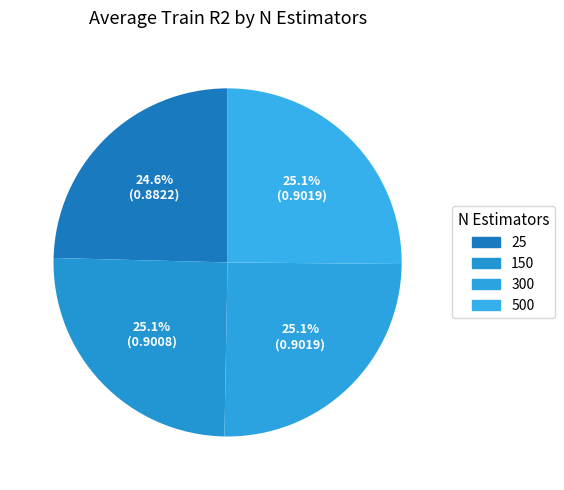

How many slices are in this pie chart?

4